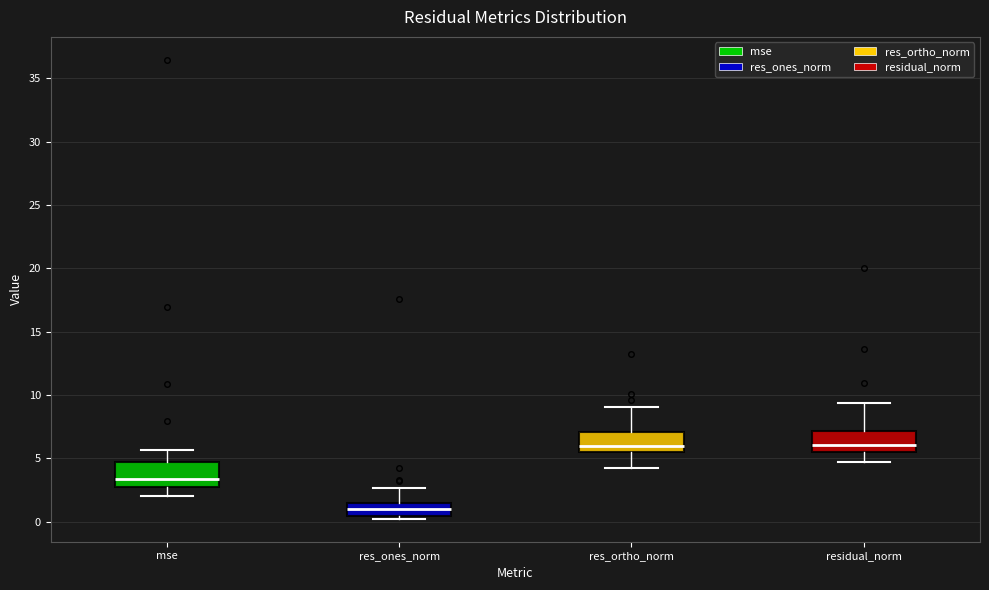

Where does the median line of the box for res_ortho_norm sit on the y-axis? The values are not printed on the chart, so give them approximately, as read against the axis.

6.0